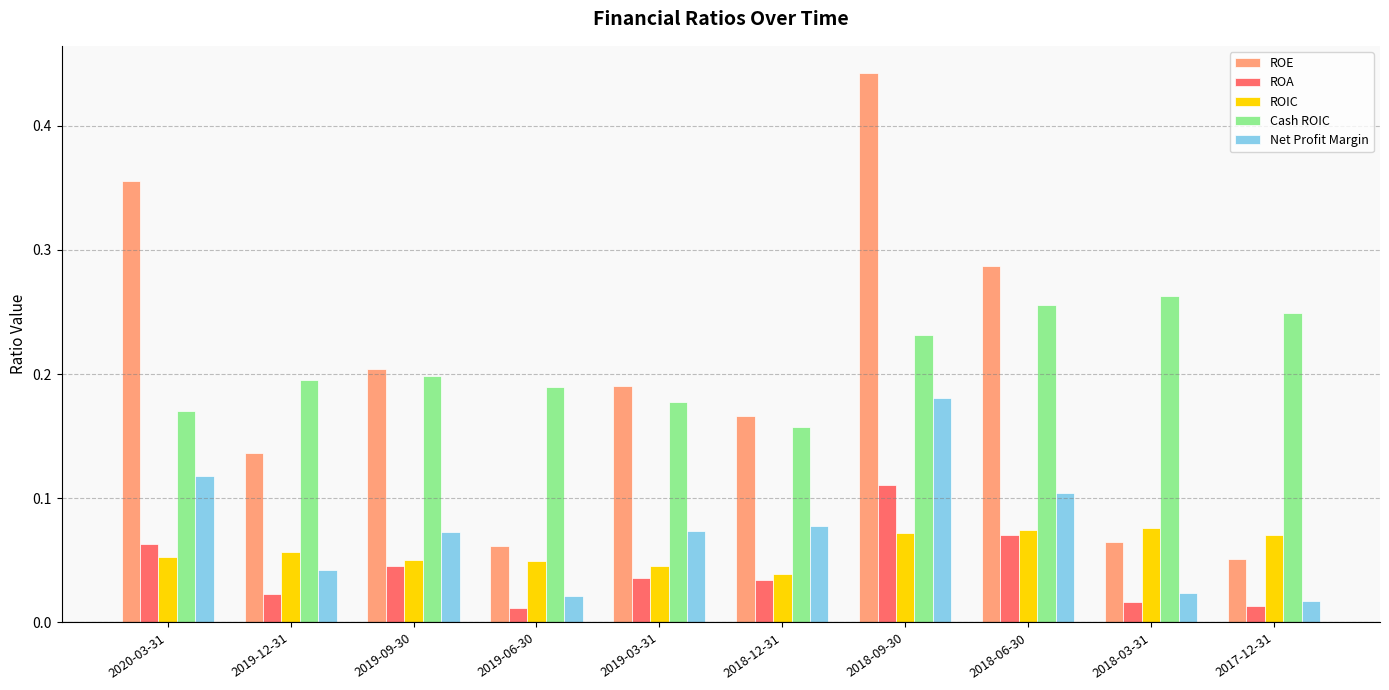

What is the sum of all Cash ROIC values?

2.1